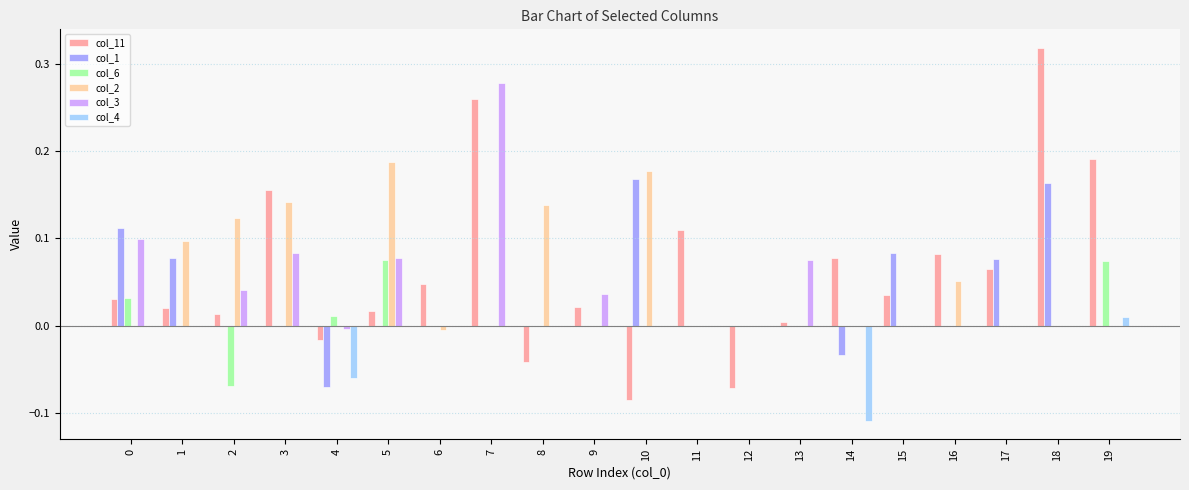

Which series changed the most between 0 and 15?

col_3